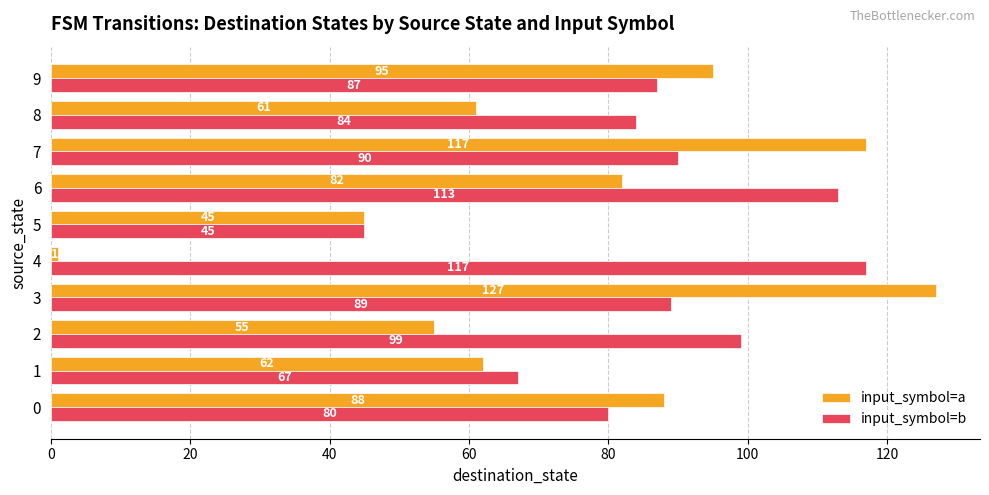

What value does the input_symbol=b series have at 0, to the nearest 5?

80